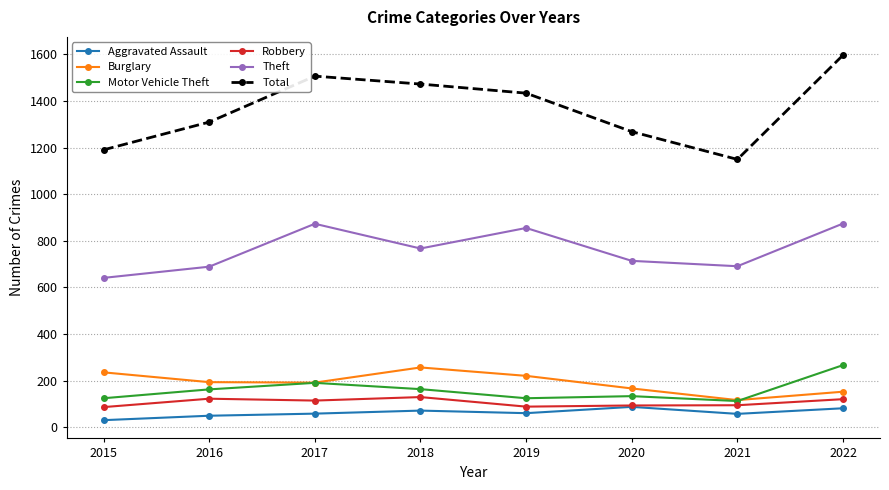

Is the value of Total at 2015 greater than the value of Robbery at 2019?

Yes